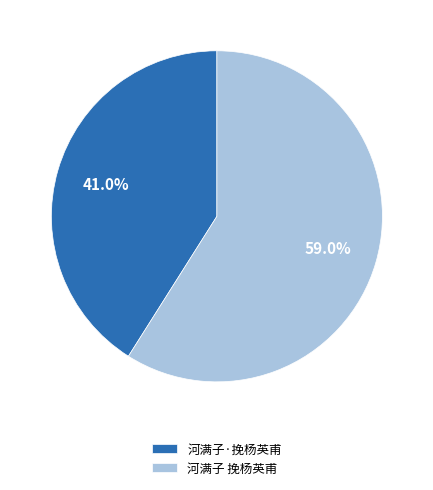

True or false: 河满子·挽杨英甫 accounts for 27% of the total.

False